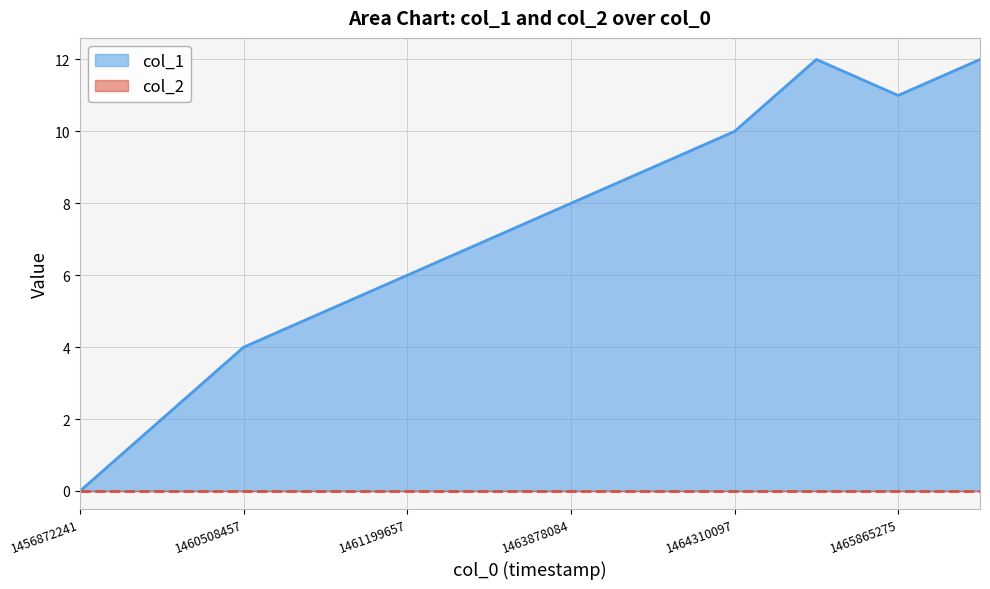

Where is the data nearest to the value 6?

1461199657